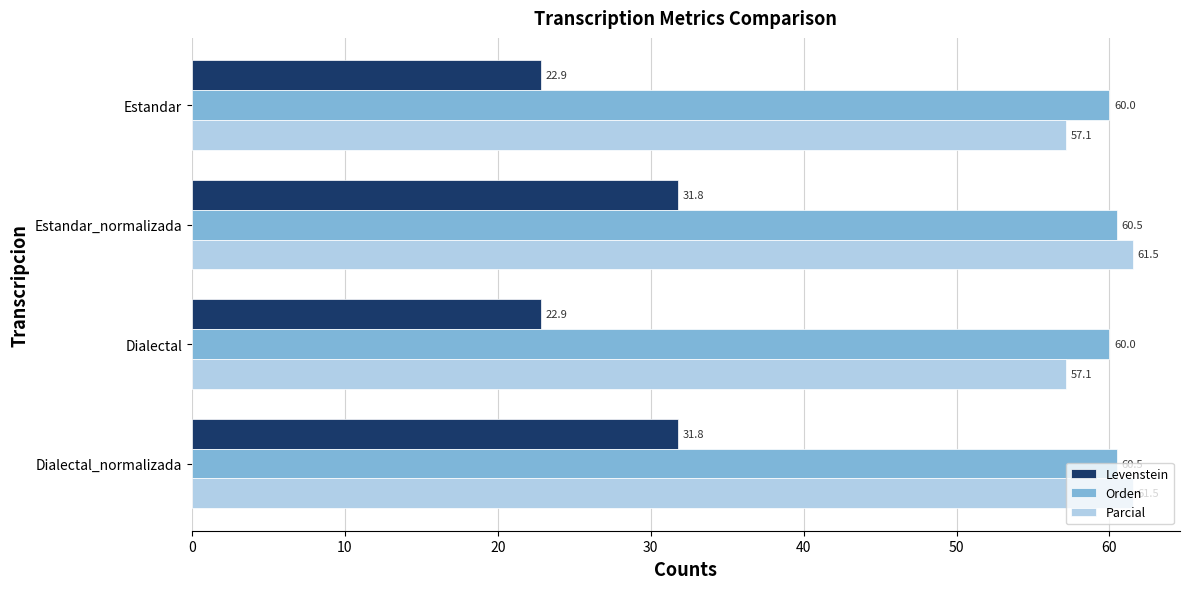

Rank the series at Dialectal_normalizada from lowest to highest value.

Levenstein, Orden, Parcial